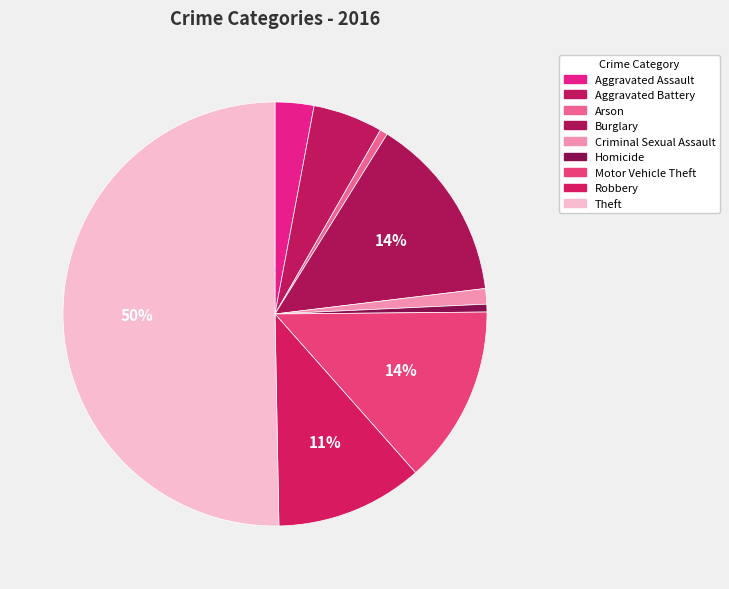

Is it true that Arson is 1% of the pie?

True